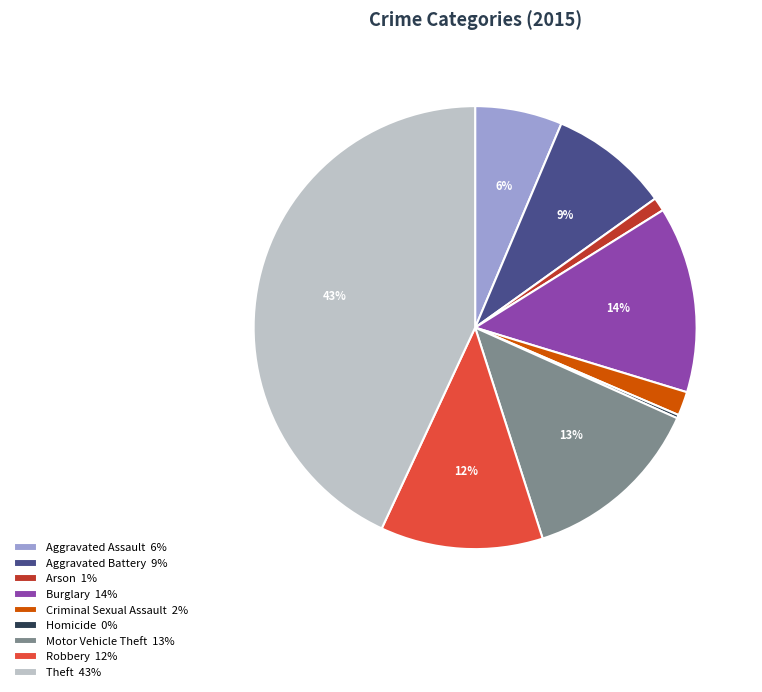

To the nearest percent, what is the difference between the largest and smallest slice percentages?

43%